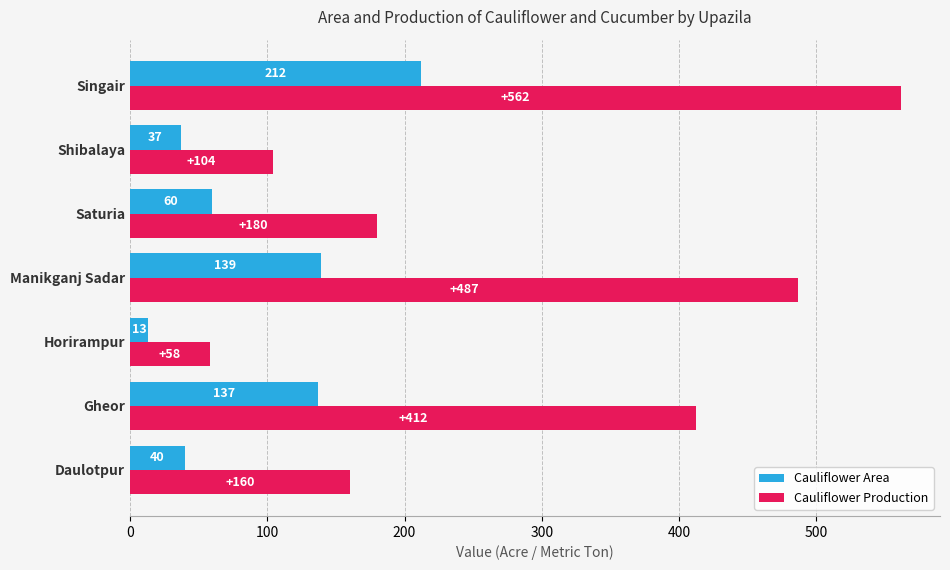

List the series in order of their peak value, highest first.

Cauliflower Production, Cauliflower Area